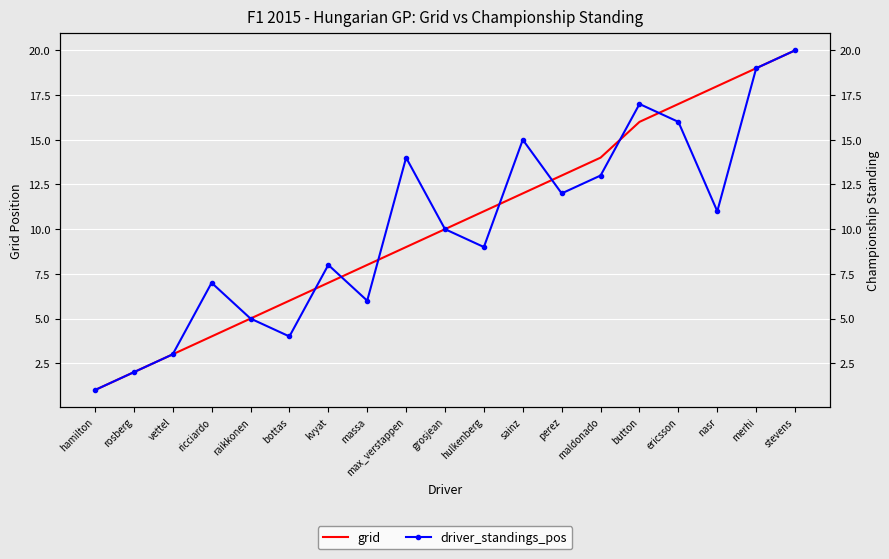

How many lines are shown in the chart?

2